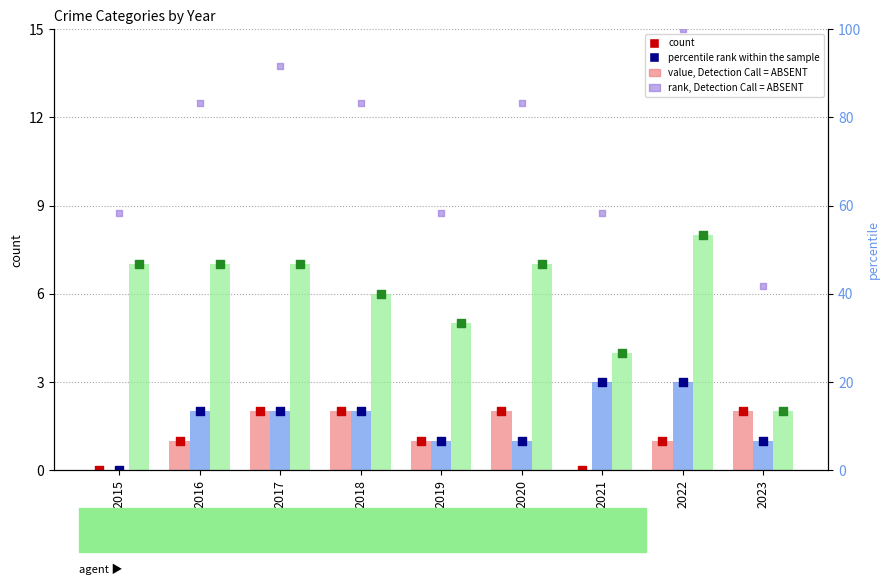

Is the value of Aggravated Battery at 2018 greater than the value of Robbery at 2017?

No